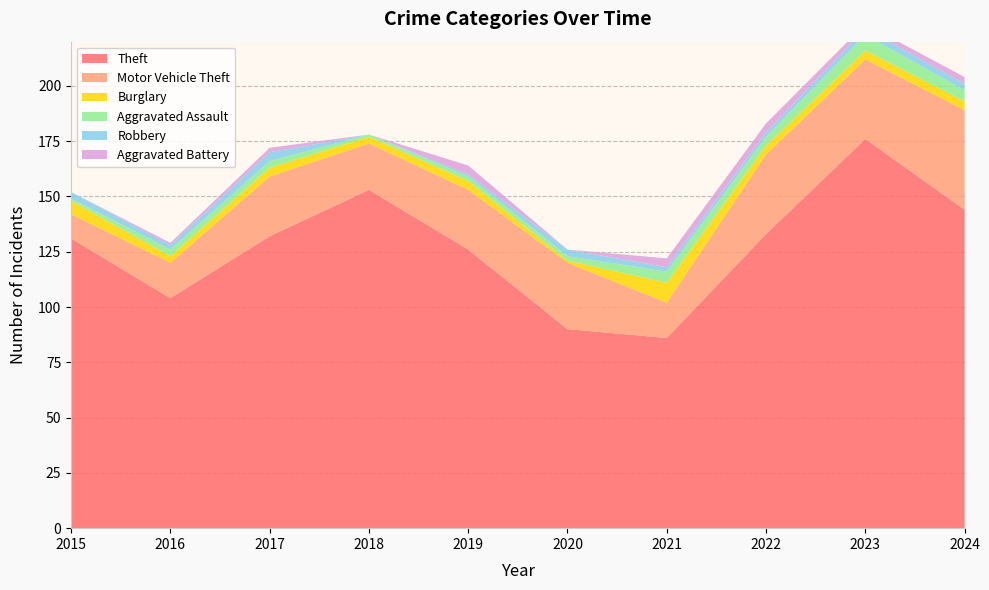

Reading left to right, transcribe all the data shown in this chart.

Theft: 2015=131	2016=104	2017=132	2018=153	2019=126	2020=90	2021=86	2022=133	2023=176	2024=144
Motor Vehicle Theft: 2015=11	2016=16	2017=27	2018=21	2019=27	2020=30	2021=16	2022=36	2023=36	2024=45
Burglary: 2015=6	2016=3	2017=4	2018=3	2019=4	2020=1	2021=9	2022=4	2023=4	2024=4
Aggravated Assault: 2015=1	2016=3	2017=3	2018=1	2019=2	2020=2	2021=5	2022=4	2023=7	2024=5
Robbery: 2015=3	2016=2	2017=4	2018=0	2019=1	2020=3	2021=2	2022=2	2023=3	2024=3
Aggravated Battery: 2015=0	2016=1	2017=2	2018=0	2019=4	2020=0	2021=4	2022=4	2023=2	2024=3